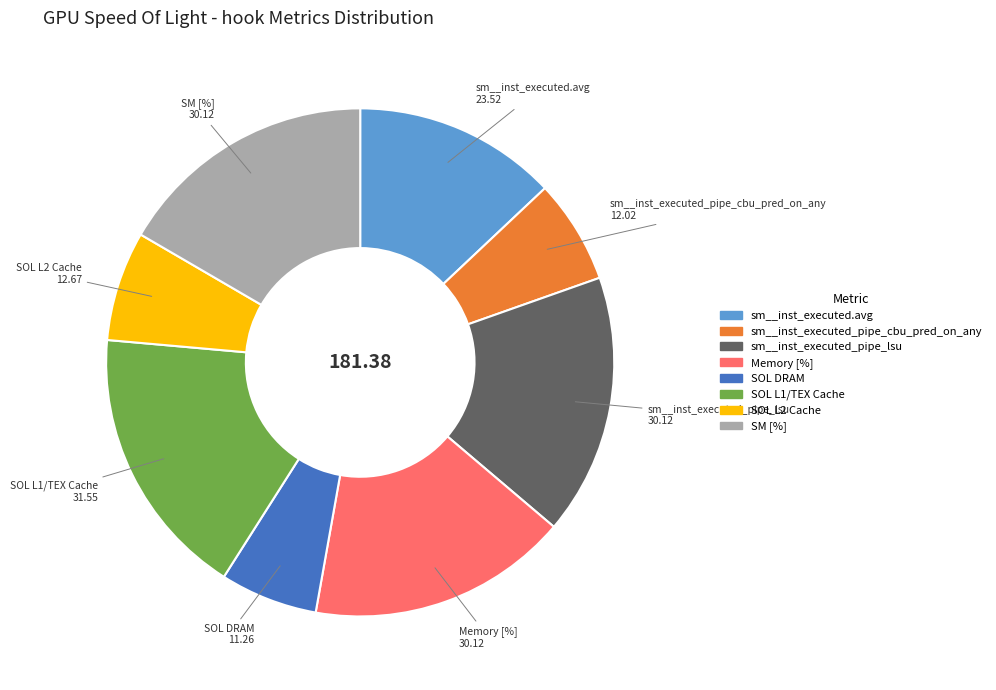

Which has a higher value, sm__inst_executed_pipe_cbu_pred_on_any or SM [%]?

SM [%]